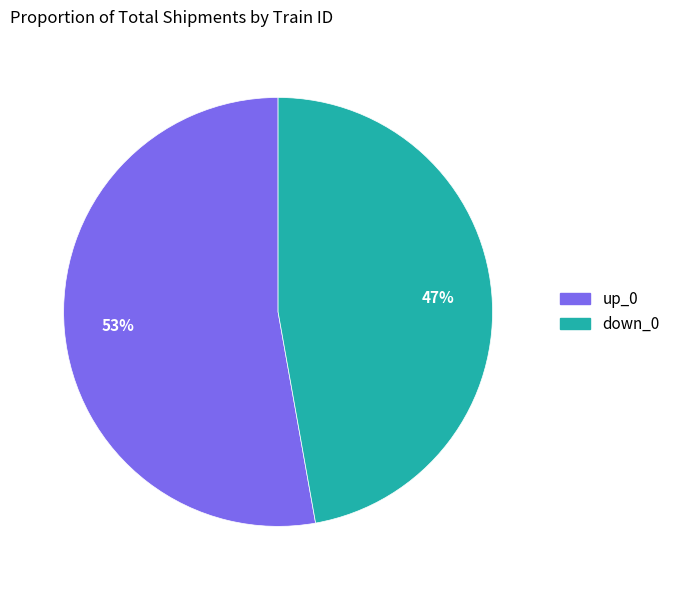

Between up_0 and down_0, which is larger?

up_0